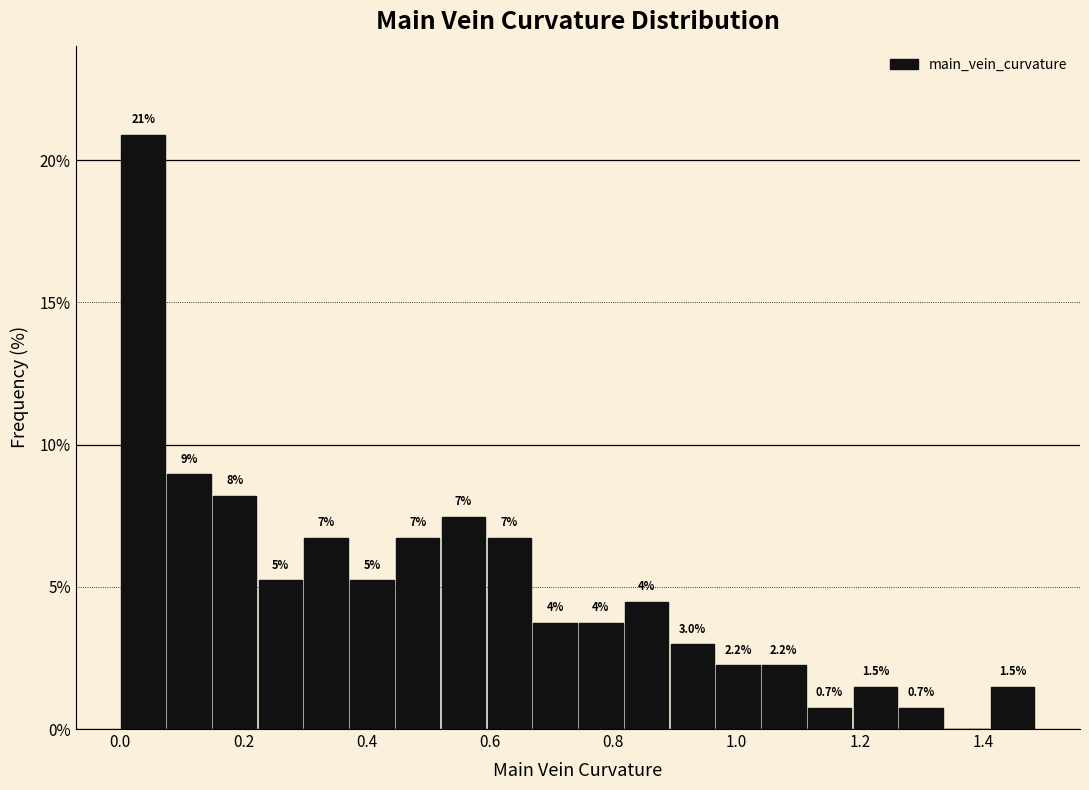

Read against the x-axis, roughly where is the centre of the tallest bar?

0.04